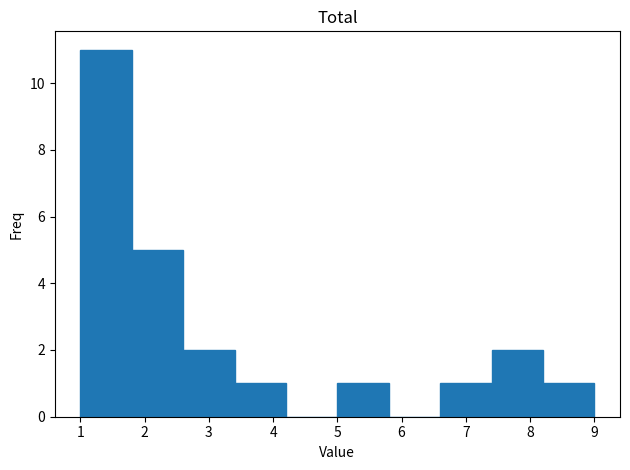

What is the height of the bar covering 6.6 to 7.4 on the x-axis? The values are not printed on the chart, so give them approximately, as read against the axis.

1